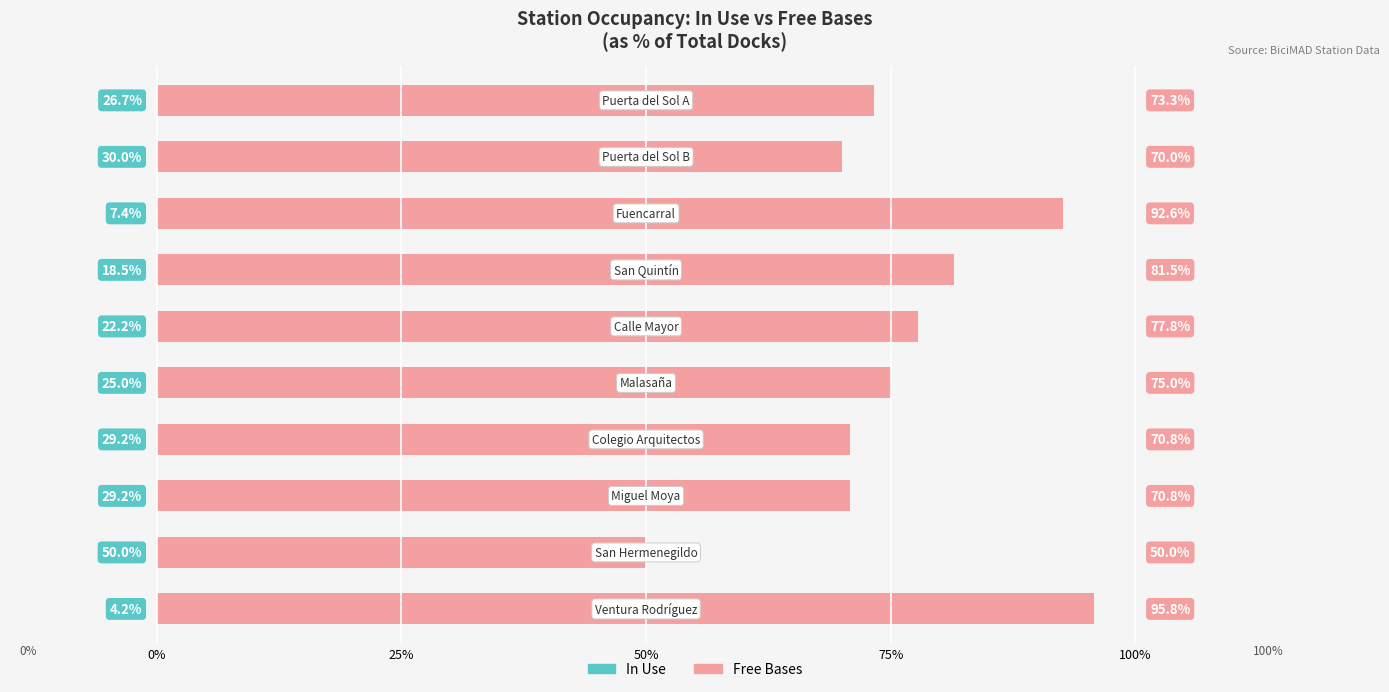

How many series are shown in this chart?

2